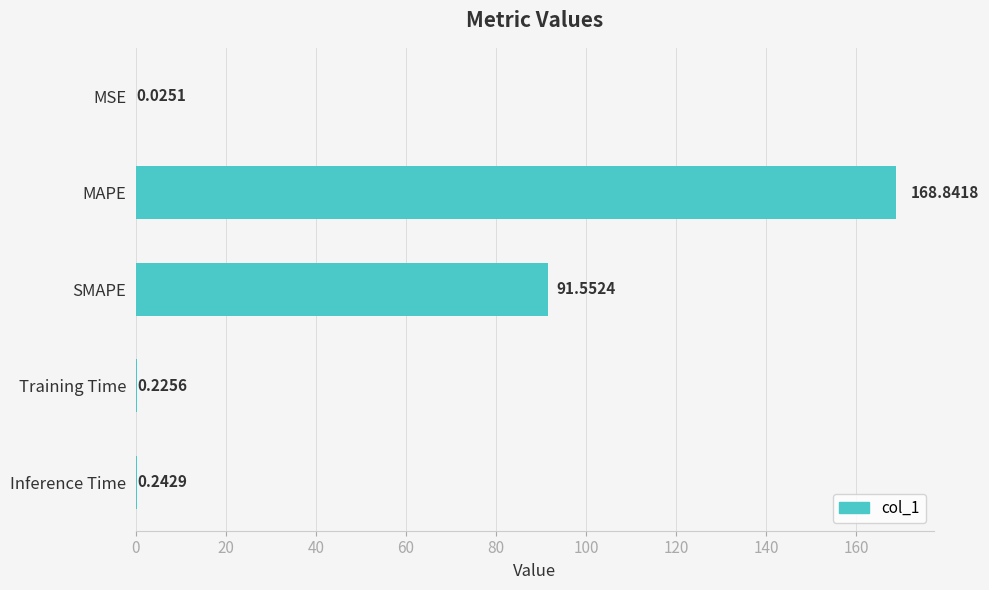

At which label is the value closest to 84?

SMAPE